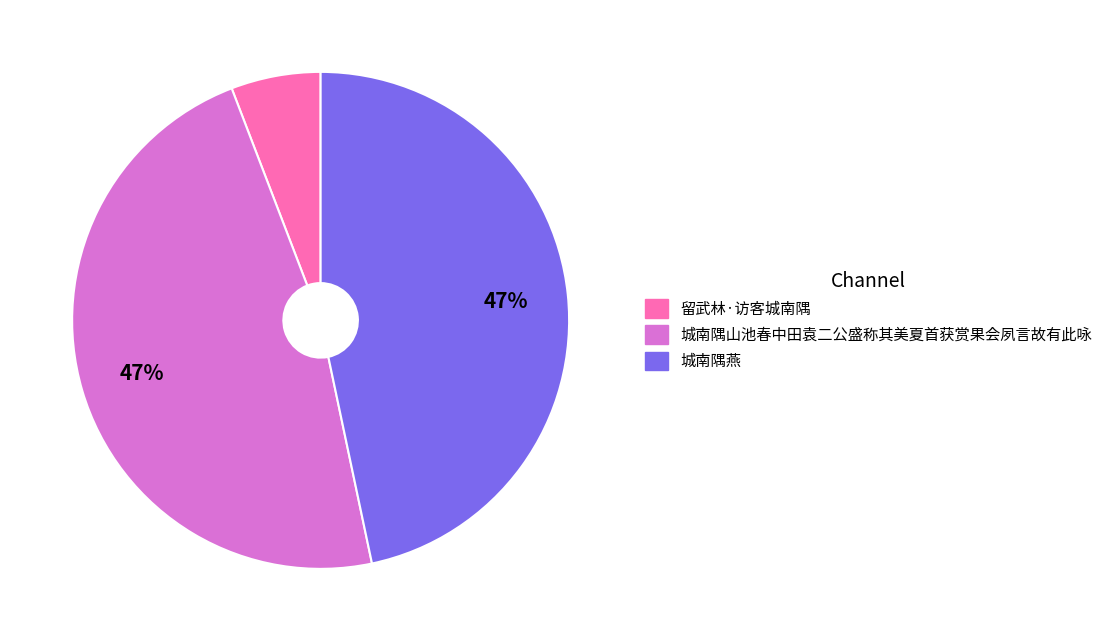

Is the sum of 城南隅燕 and 城南隅山池春中田袁二公盛称其美夏首获赏果会夙言故有此咏 greater than half?

Yes